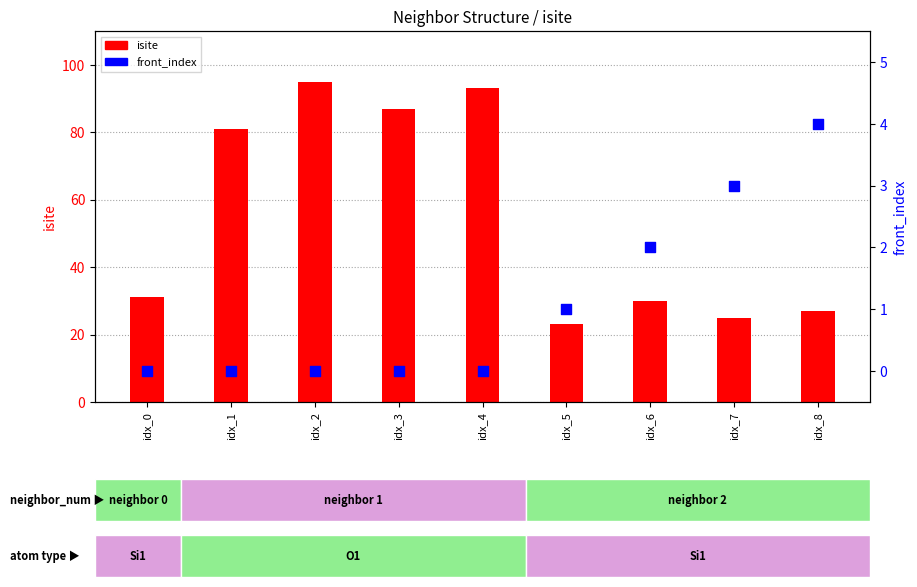

What is the total value across all series at idx_2?

95